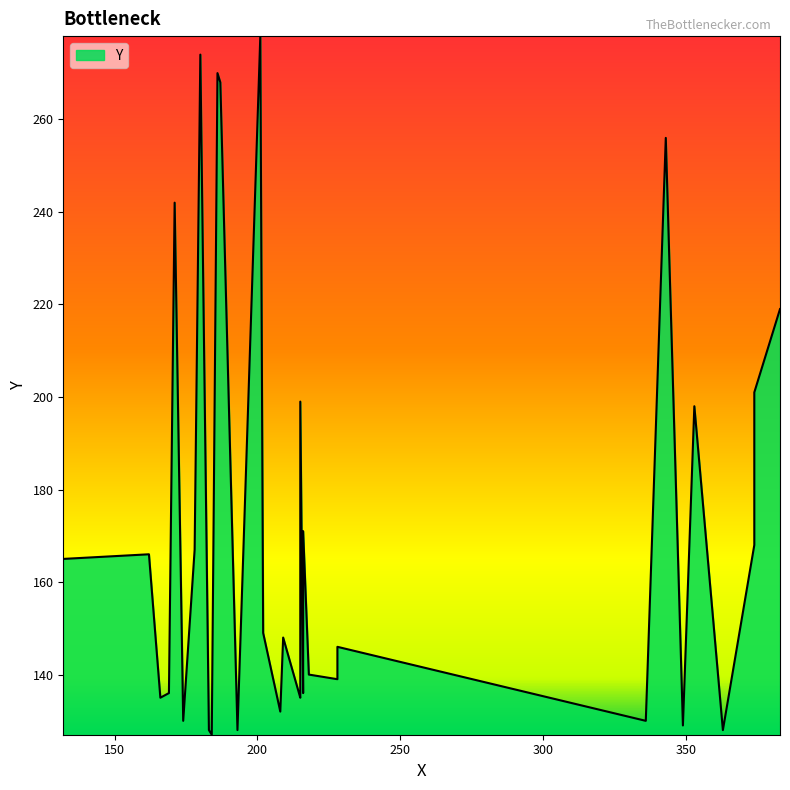

What is the difference between the values at 183 and 202?

21